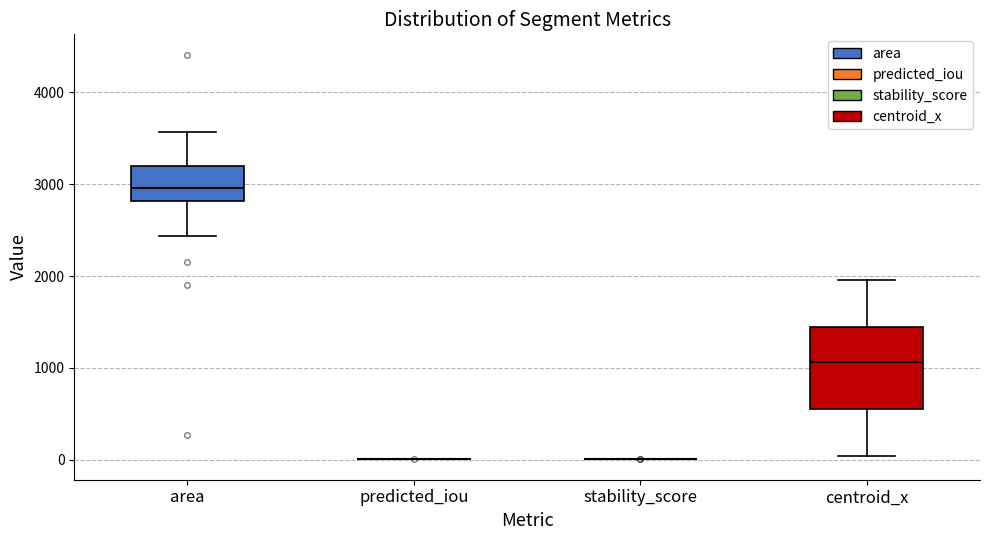

Reading left to right, read every box against the y-axis: the position of its median line, the range the box covers, and the ends of its whiskers. The values are not printed on the chart, so give them approximately, as read against the axis.

area: median 3000, box 2800 to 3200, whiskers 2400 to 3600
predicted_iou: box collapsed to a line at 0, whiskers 0 to 0
stability_score: box collapsed to a line at 0, whiskers 0 to 0
centroid_x: median 1100, box 500 to 1400, whiskers 0 to 2000